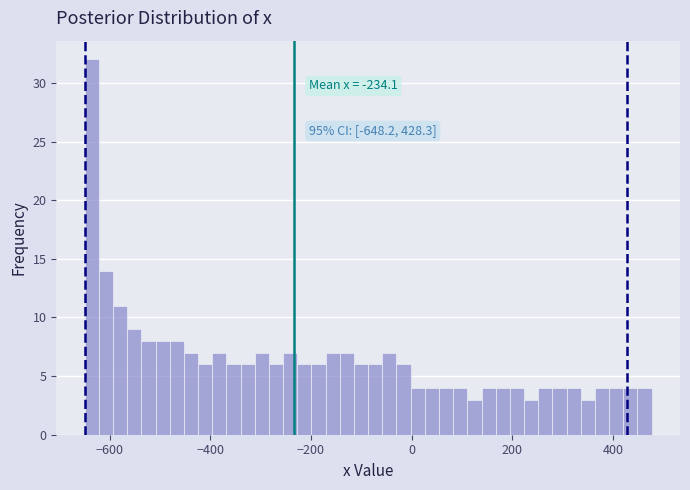

Read against the x-axis, roughly where is the centre of the tallest bar?

-640